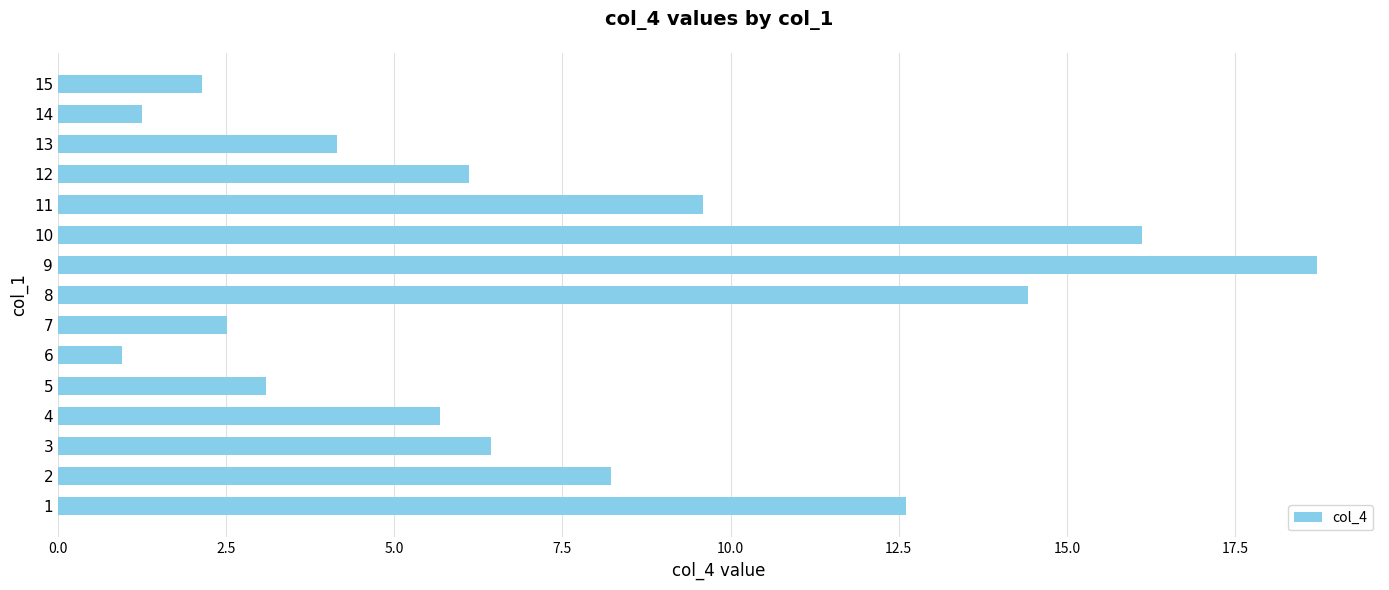

List the labels in order of value, smallest first.

6, 14, 15, 7, 5, 13, 4, 12, 3, 2, 11, 1, 8, 10, 9